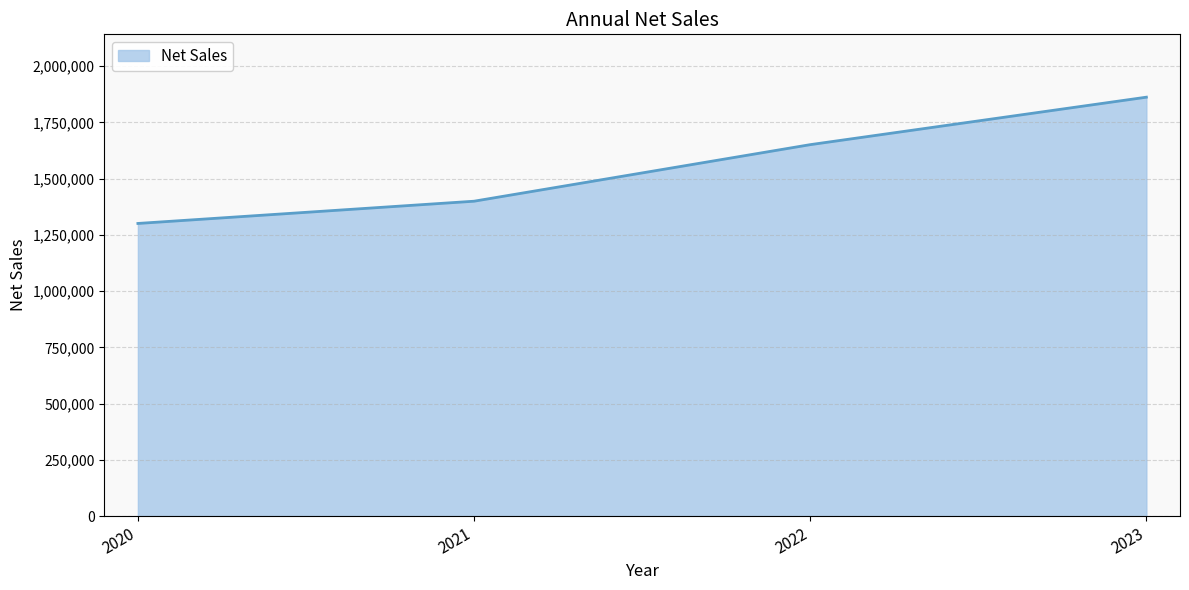

At which label is the value closest to 1581771?

2022